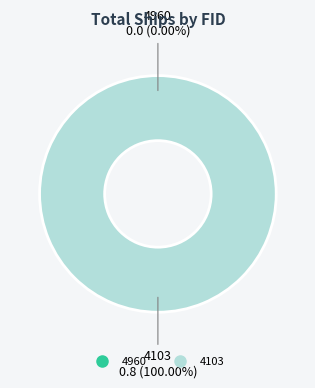

Rank the categories by value from highest to lowest.

4103, 4960